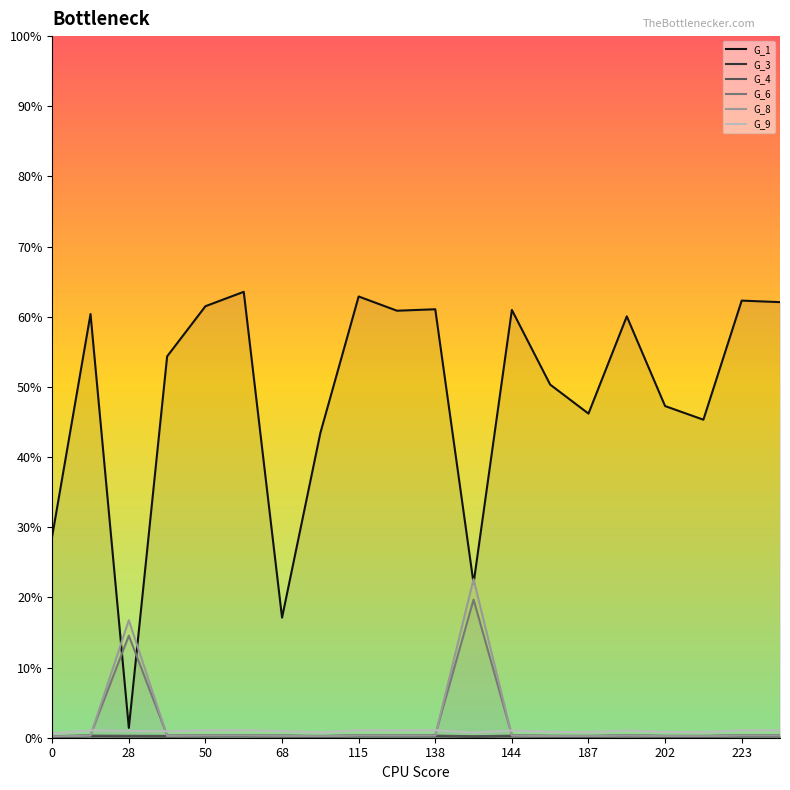

At which category is the sum across all series the highest?

64